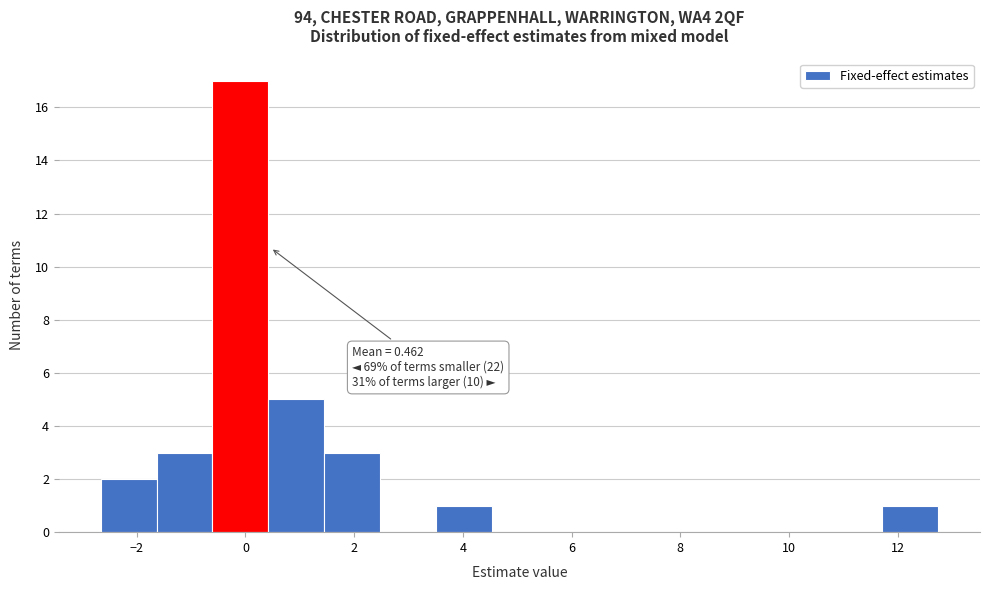

Which range on the x-axis has the tallest bar?

-0.6 to 0.4